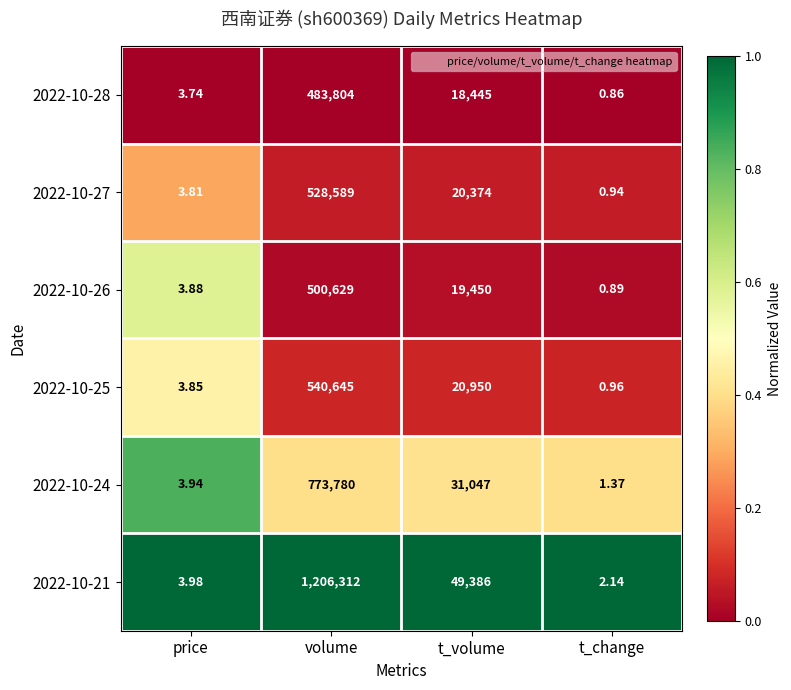

At t_volume, list the series in order from smallest to largest.

2022-10-28, 2022-10-26, 2022-10-27, 2022-10-25, 2022-10-24, 2022-10-21